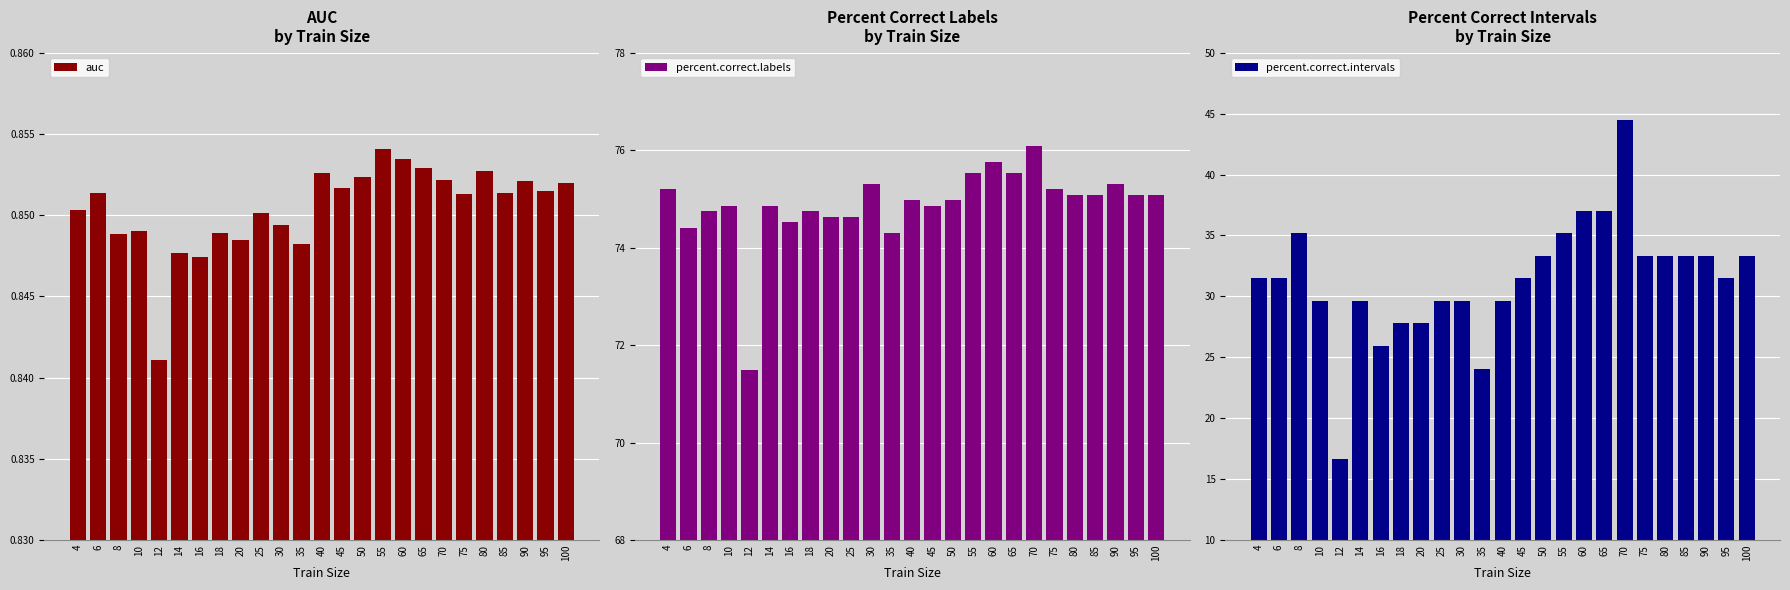

Between 4 and 45, which series saw the biggest shift?

percent.correct.labels